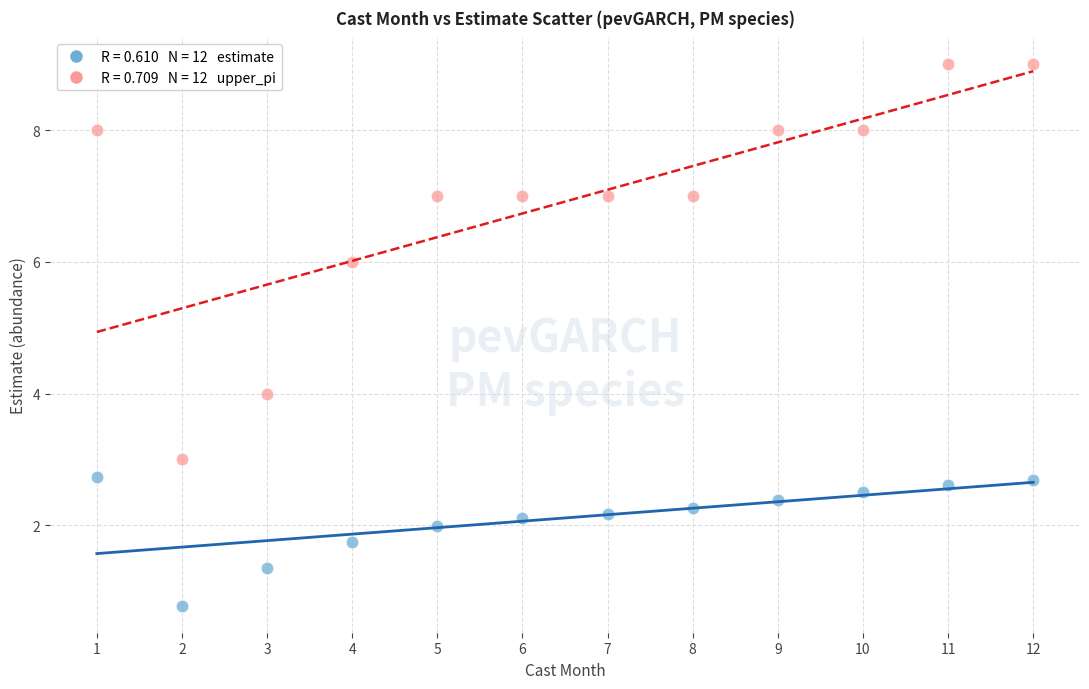

Across all data points, what is the range of Y values (max minus min)?

8.2